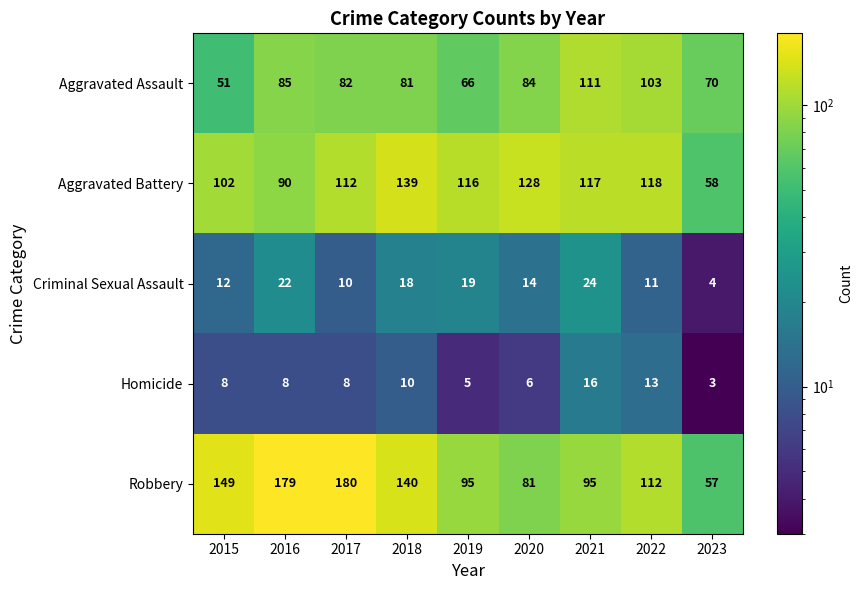

Is it true that Criminal Sexual Assault equals 18 at 2018?

True